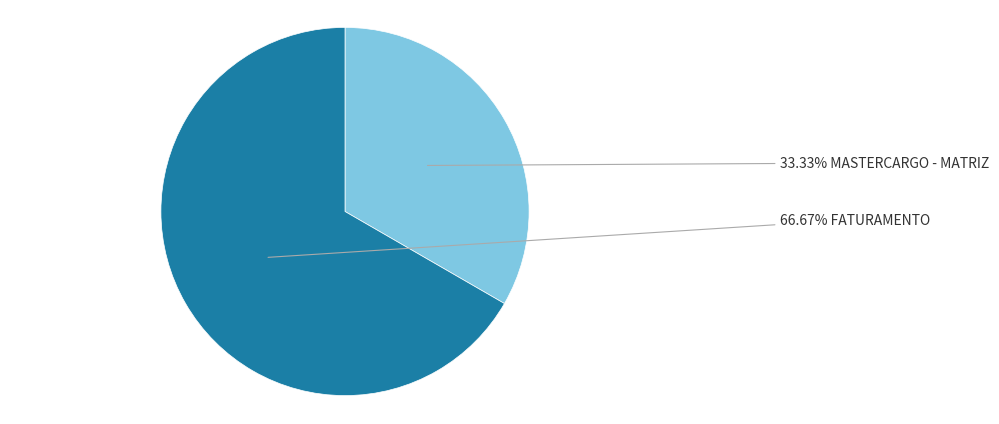

Does any single category account for the majority?

Yes